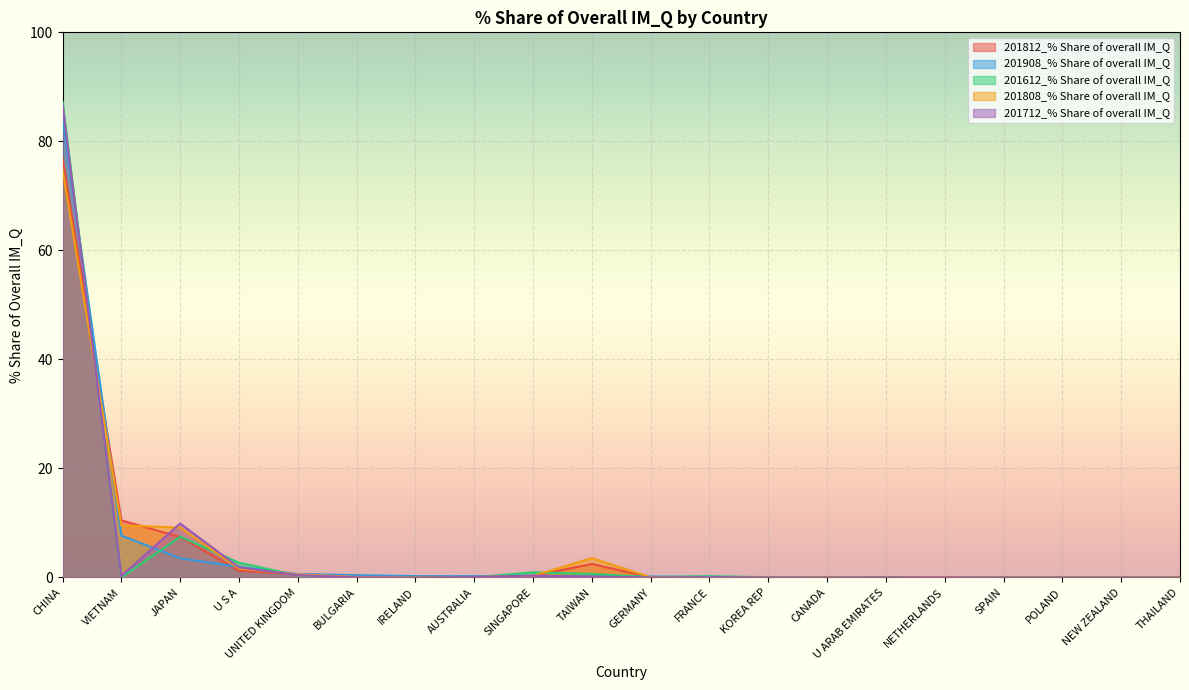

How many values in 201612_% Share of overall IM_Q are above zero?

16